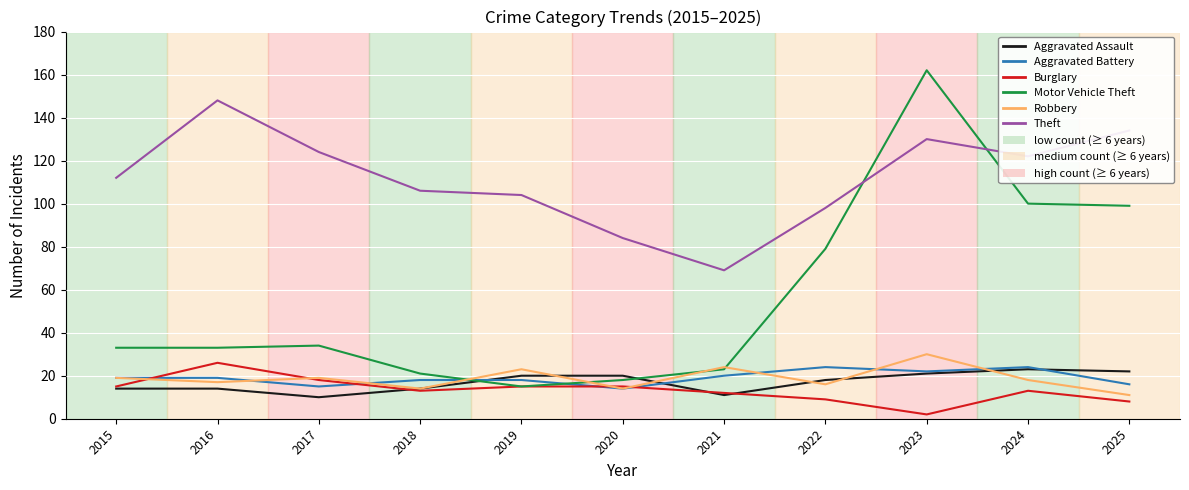

Does the chart display data point markers on the line(s)?

No